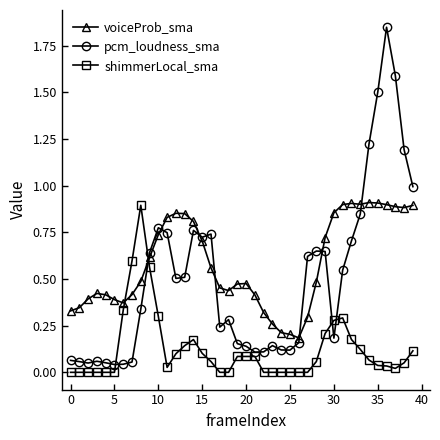

Which series has the largest range (max minus min)?

pcm_loudness_sma